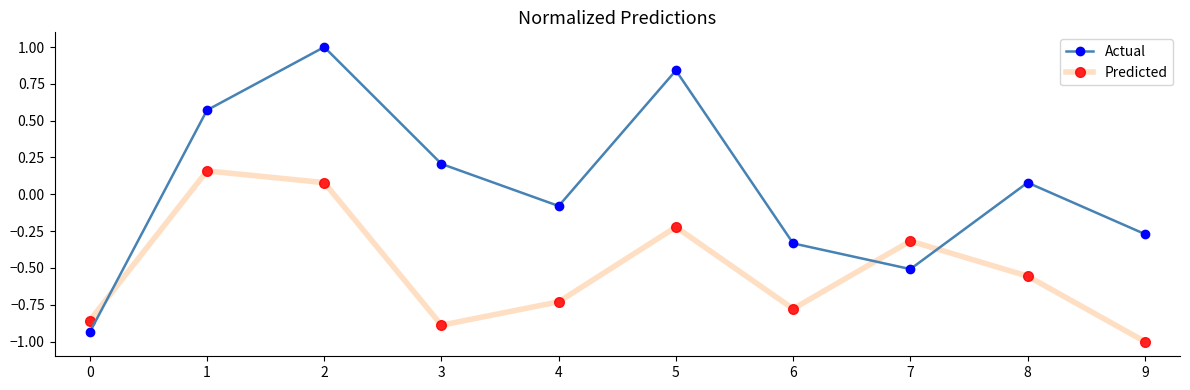

The Predicted series shows 0.2 at 1. True or false?

True